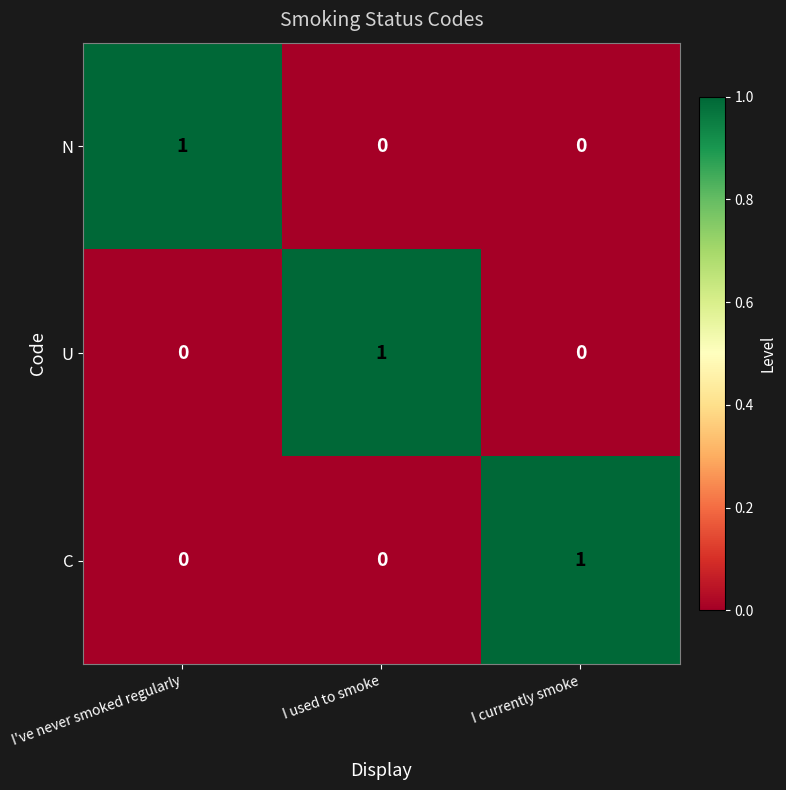

Count the number of data series in this chart.

3